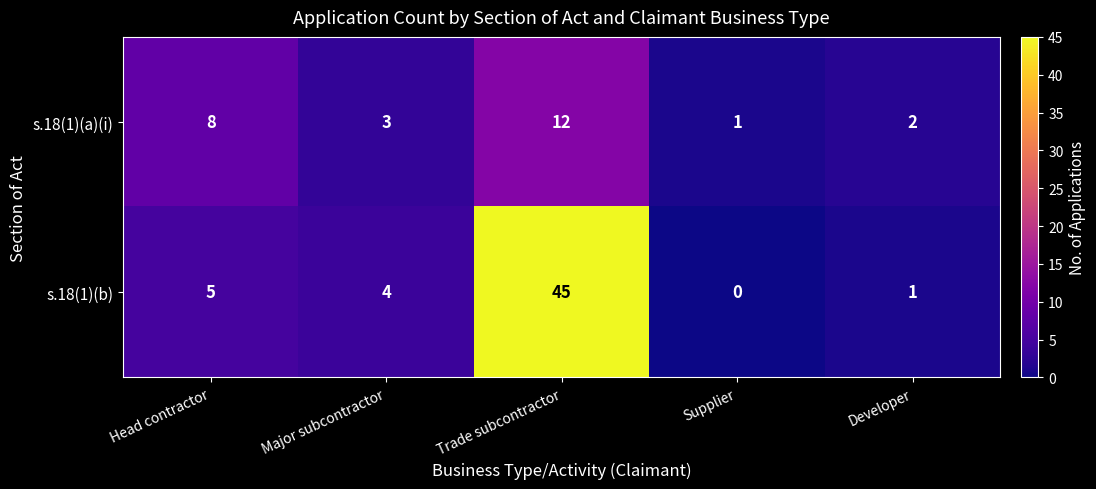

What is the difference between the highest and lowest values at Developer?

1